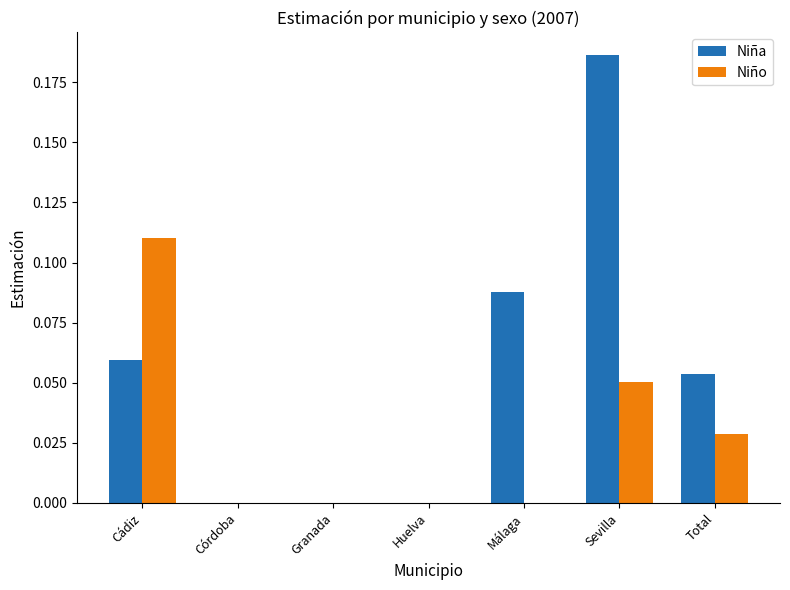

The value of Niño at Huelva is 0.0. True or false?

True